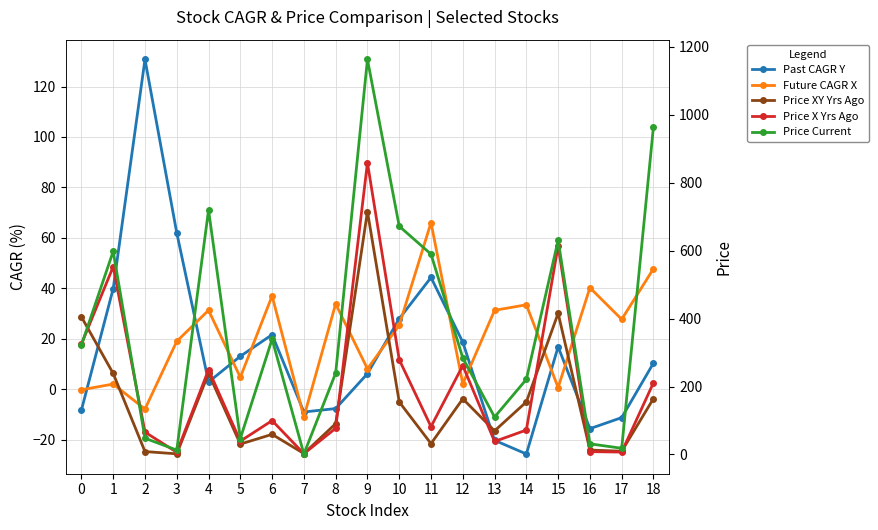

What is the total value across all series at 7?

-13.6